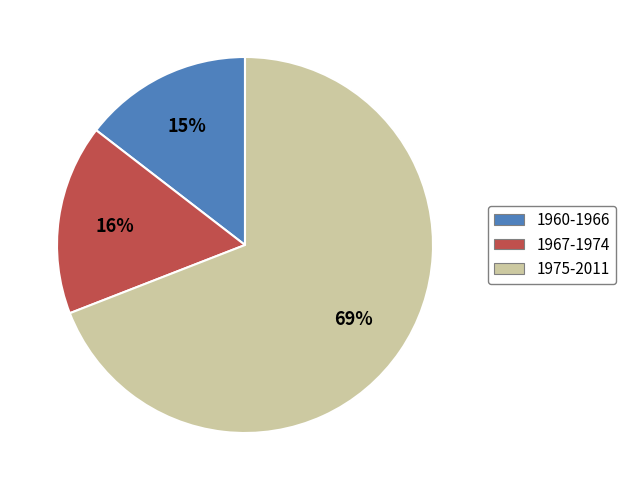

Combined, do 1975-2011 and 1960-1966 account for over 50%?

Yes